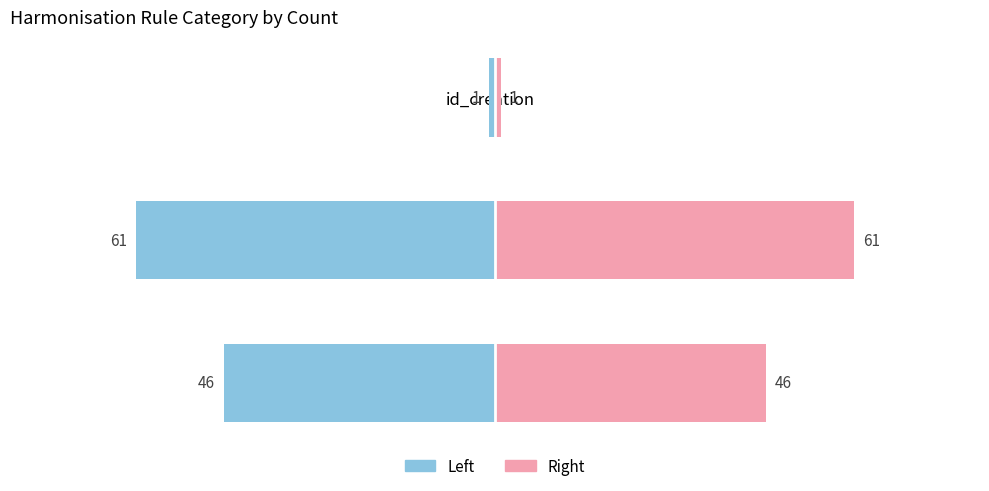

What is the difference between the highest and lowest values at impossible?

122